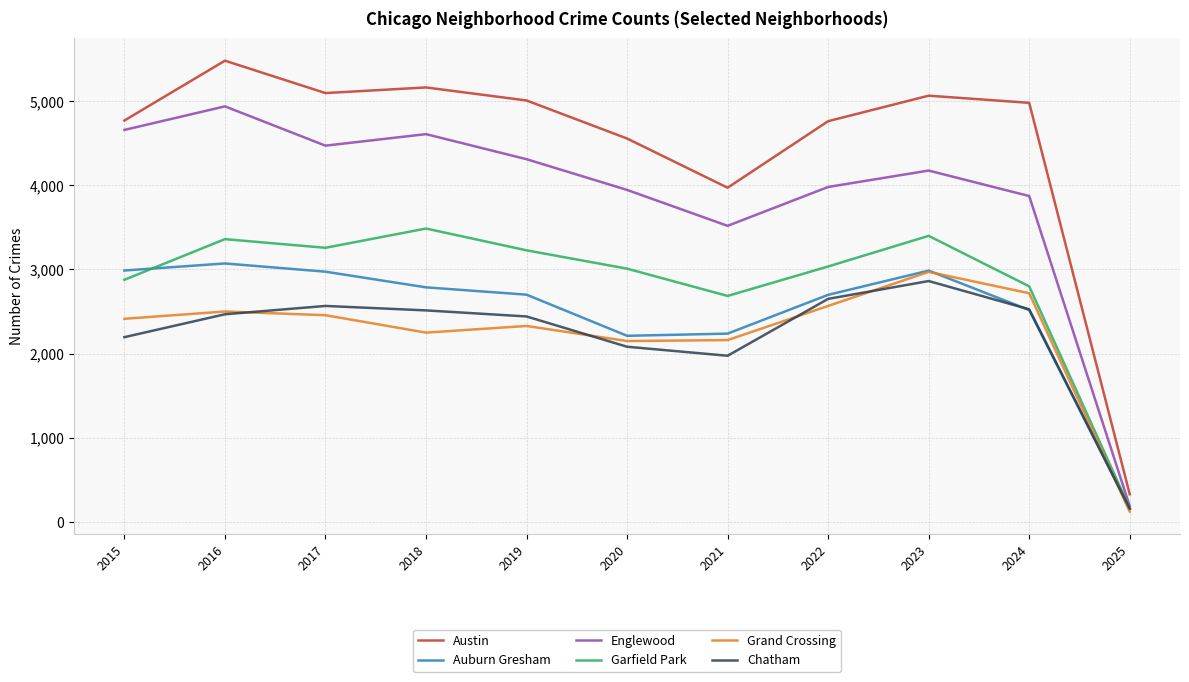

How many series are shown in this chart?

6